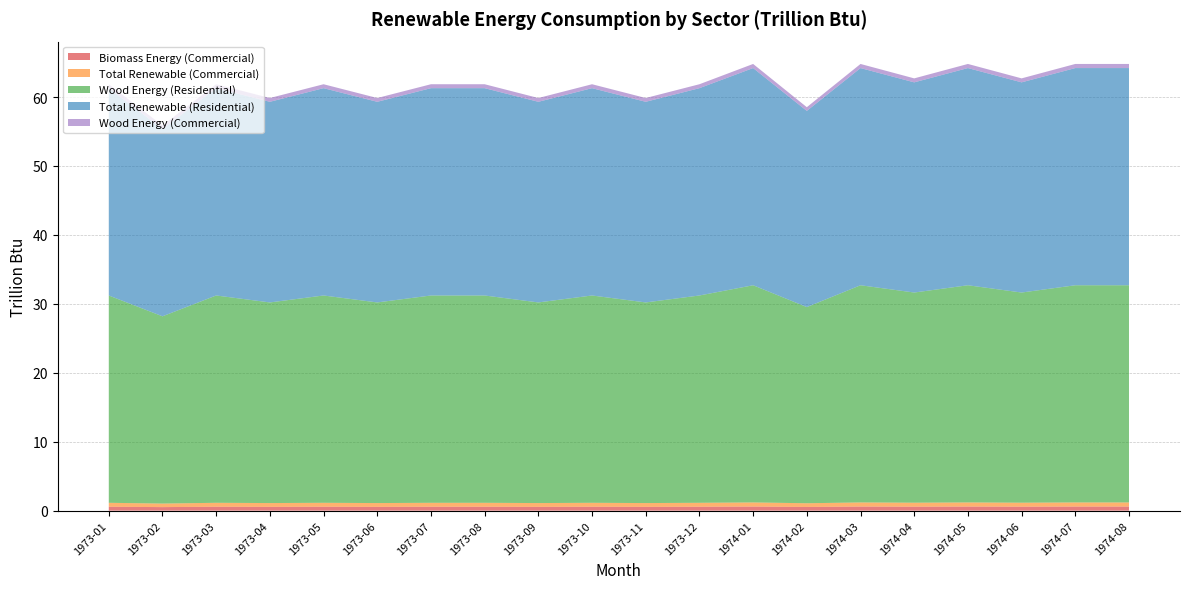

Reading left to right, transcribe all the data shown in this chart.

Biomass Energy (Commercial): 1973-01=0.6	1973-02=0.5	1973-03=0.6	1973-04=0.6	1973-05=0.6	1973-06=0.6	1973-07=0.6	1973-08=0.6	1973-09=0.6	1973-10=0.6	1973-11=0.6	1973-12=0.6	1974-01=0.6	1974-02=0.5	1974-03=0.6	1974-04=0.6	1974-05=0.6	1974-06=0.6	1974-07=0.6	1974-08=0.6
Total Renewable (Commercial): 1973-01=0.6	1973-02=0.5	1973-03=0.6	1973-04=0.6	1973-05=0.6	1973-06=0.6	1973-07=0.6	1973-08=0.6	1973-09=0.6	1973-10=0.6	1973-11=0.6	1973-12=0.6	1974-01=0.6	1974-02=0.5	1974-03=0.6	1974-04=0.6	1974-05=0.6	1974-06=0.6	1974-07=0.6	1974-08=0.6
Wood Energy (Residential): 1973-01=30.1	1973-02=27.2	1973-03=30.1	1973-04=29.1	1973-05=30.1	1973-06=29.1	1973-07=30.1	1973-08=30.1	1973-09=29.1	1973-10=30.1	1973-11=29.1	1973-12=30.1	1974-01=31.5	1974-02=28.5	1974-03=31.5	1974-04=30.5	1974-05=31.5	1974-06=30.5	1974-07=31.5	1974-08=31.5
Total Renewable (Residential): 1973-01=30.1	1973-02=27.2	1973-03=30.1	1973-04=29.1	1973-05=30.1	1973-06=29.1	1973-07=30.1	1973-08=30.1	1973-09=29.1	1973-10=30.1	1973-11=29.1	1973-12=30.1	1974-01=31.5	1974-02=28.5	1974-03=31.5	1974-04=30.5	1974-05=31.5	1974-06=30.5	1974-07=31.5	1974-08=31.5
Wood Energy (Commercial): 1973-01=0.6	1973-02=0.5	1973-03=0.6	1973-04=0.6	1973-05=0.6	1973-06=0.6	1973-07=0.6	1973-08=0.6	1973-09=0.6	1973-10=0.6	1973-11=0.6	1973-12=0.6	1974-01=0.6	1974-02=0.5	1974-03=0.6	1974-04=0.6	1974-05=0.6	1974-06=0.6	1974-07=0.6	1974-08=0.6